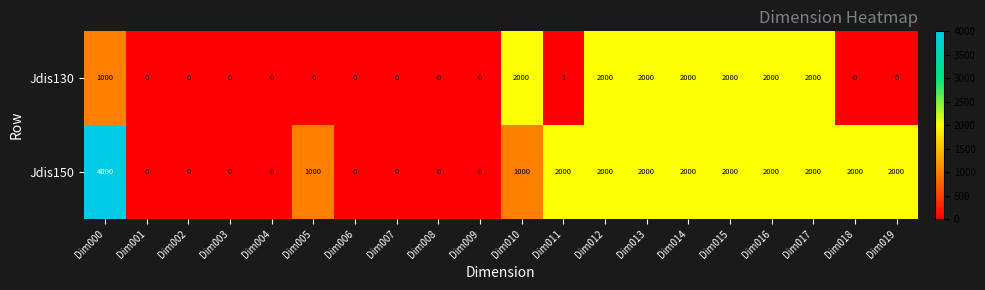

List the series in order of their overall mean, lowest first.

Jdis130, Jdis150